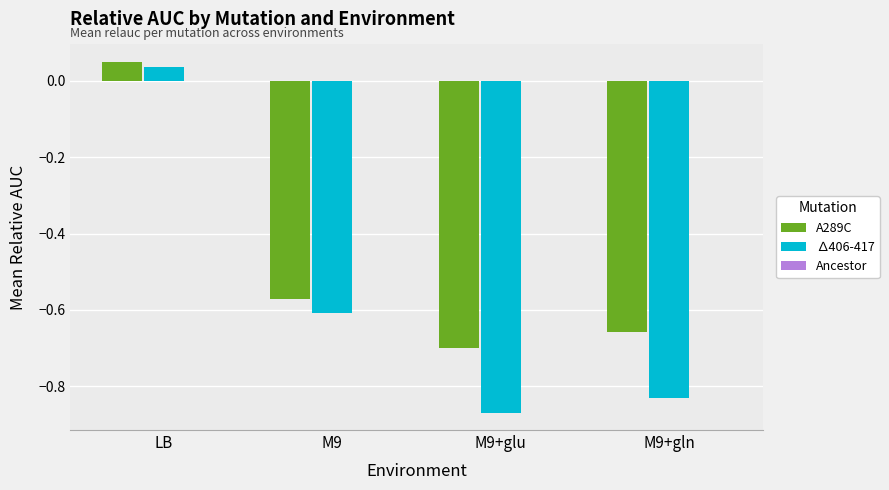

Are the bars horizontal?

No